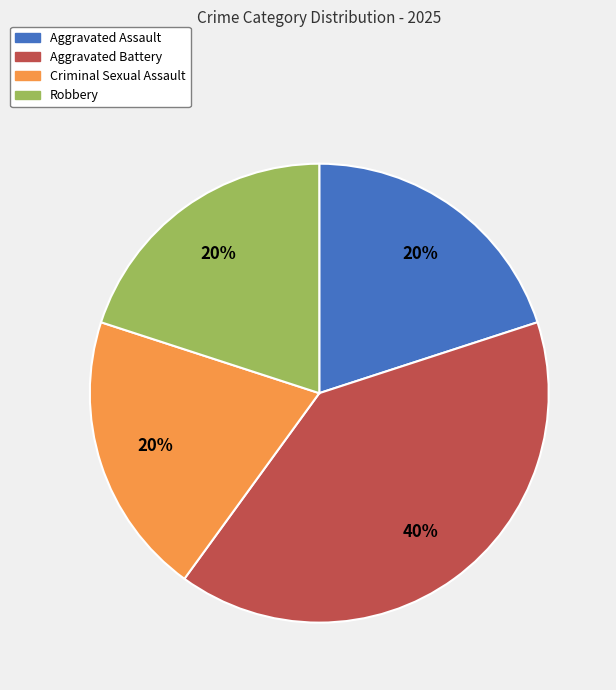

The Robbery slice represents 29% of the pie. True or false?

False